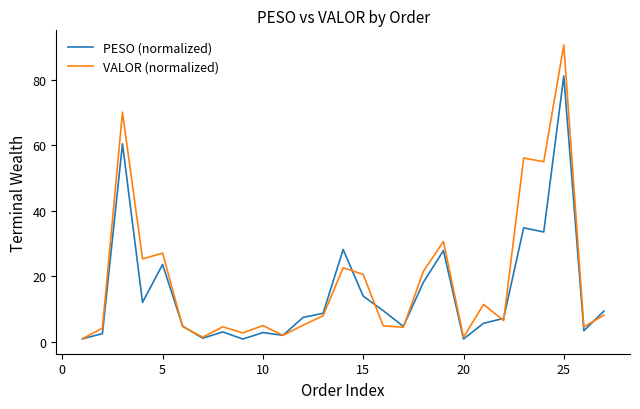

What is the difference between the maximum and minimum values in the PESO (normalized) series?

80.1